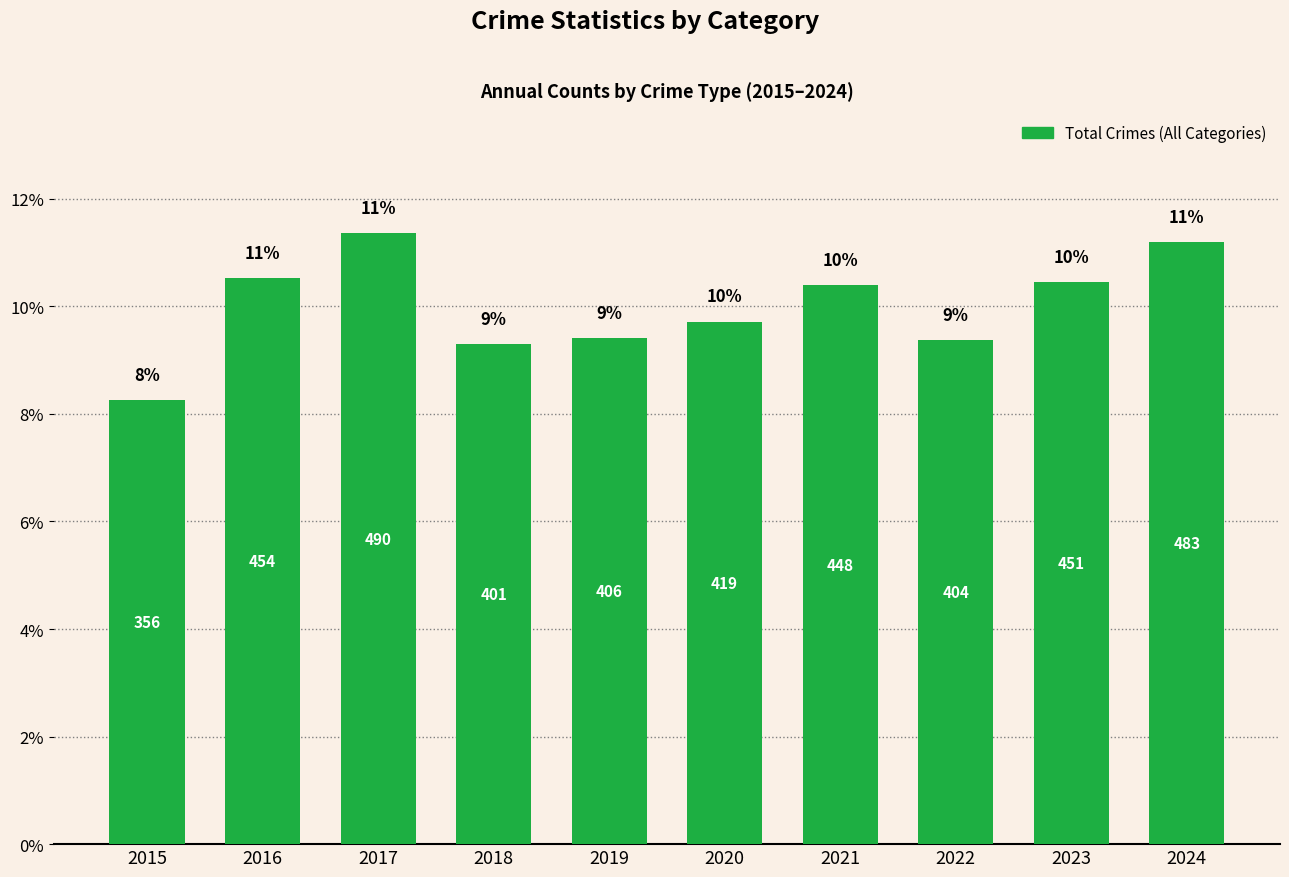

Are the bars horizontal?

No